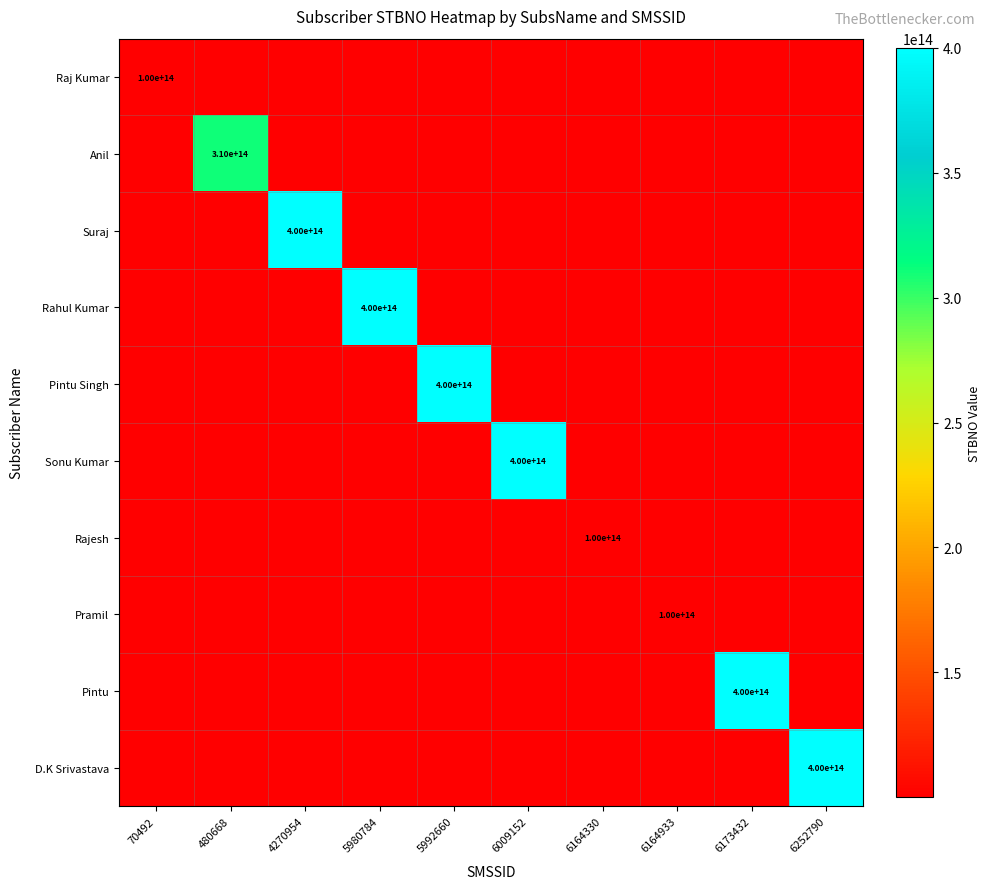

How many categories are shown in the chart?

10